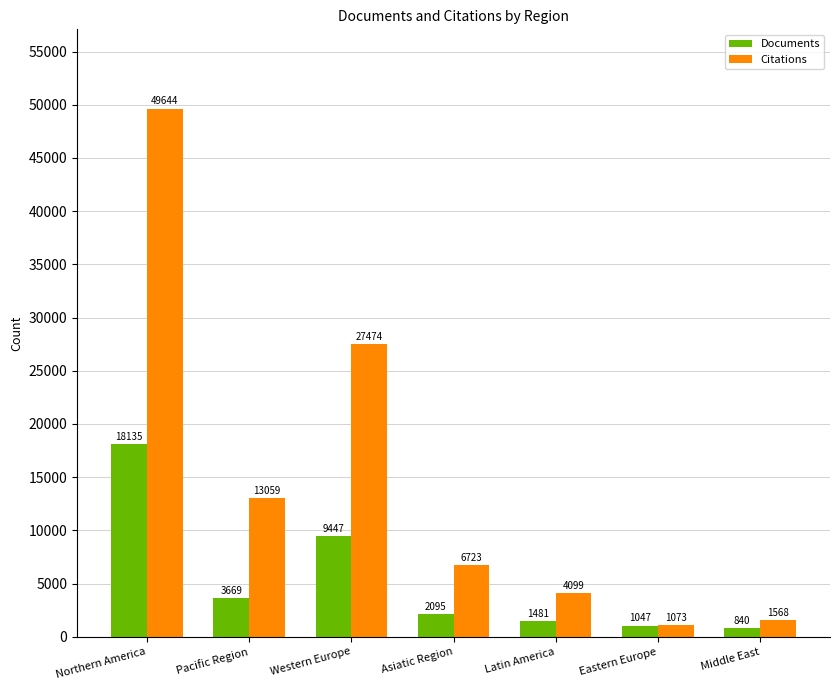

At how many categories does at least one series exceed 34154?

1